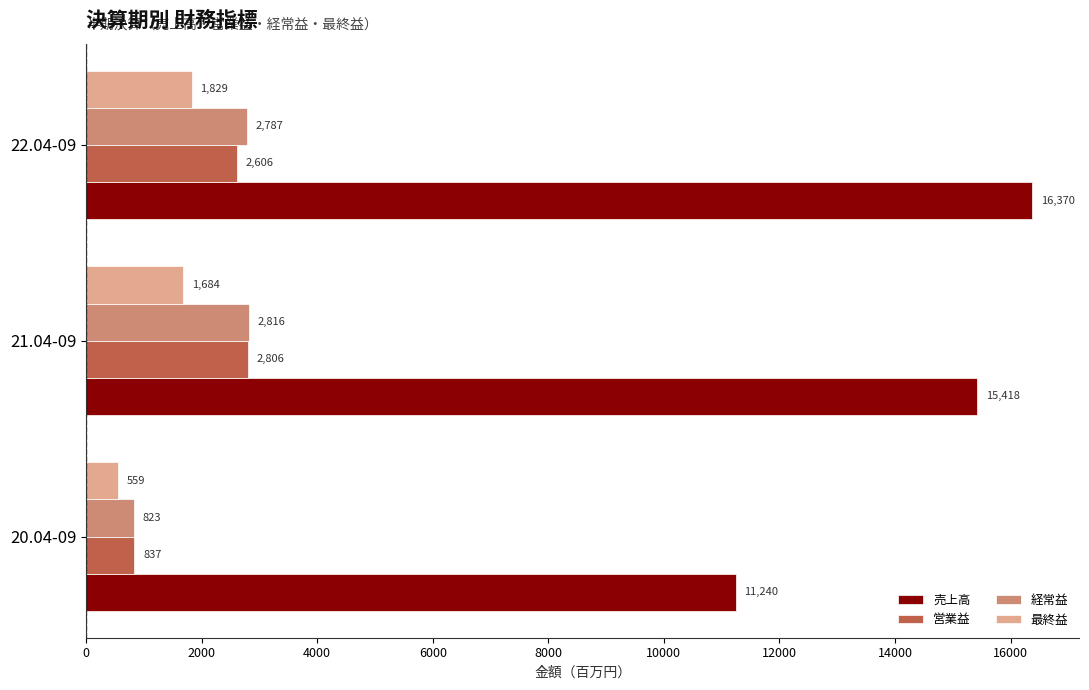

What is the lowest value of the 営業益 series?

837